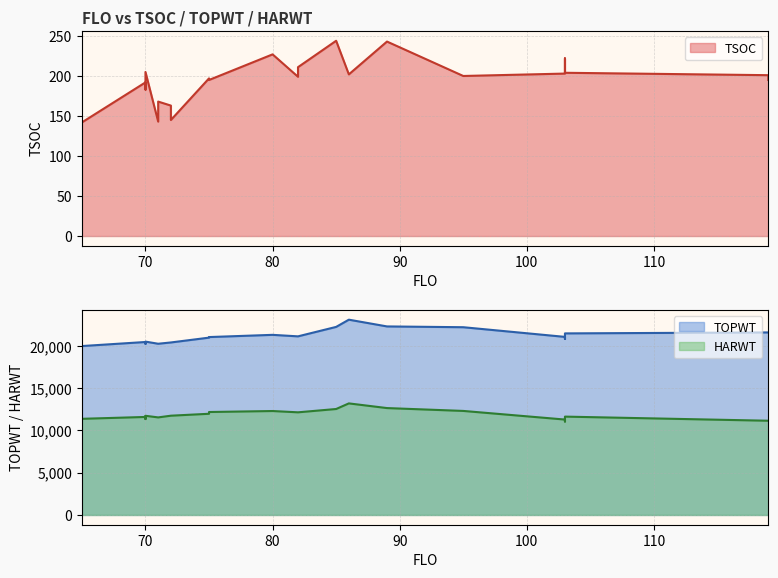

The TOPWT series shows 31769 at 72. True or false?

False